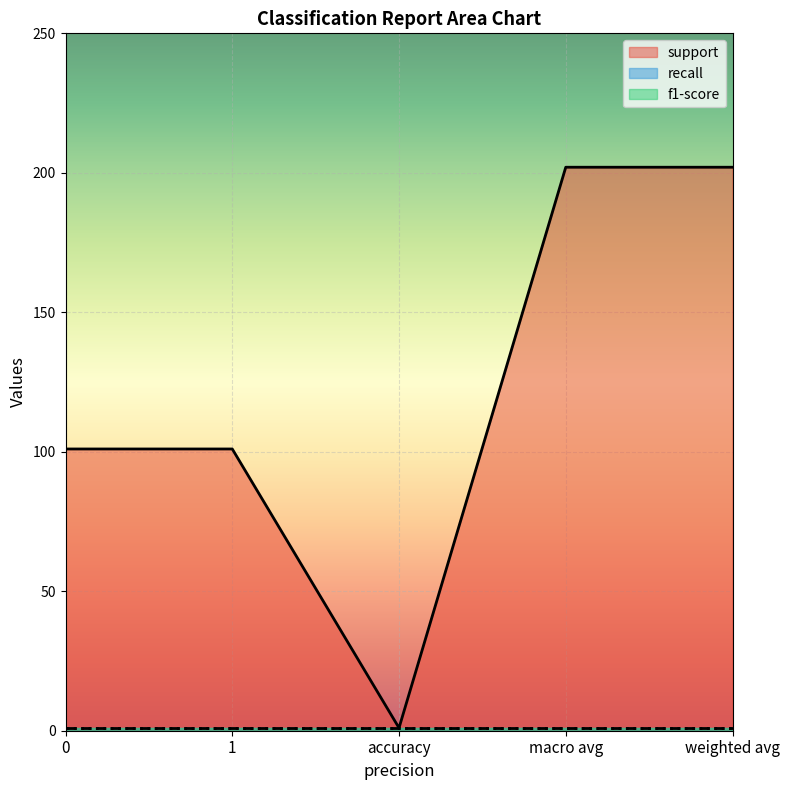

The support series shows 65 at 0. True or false?

False